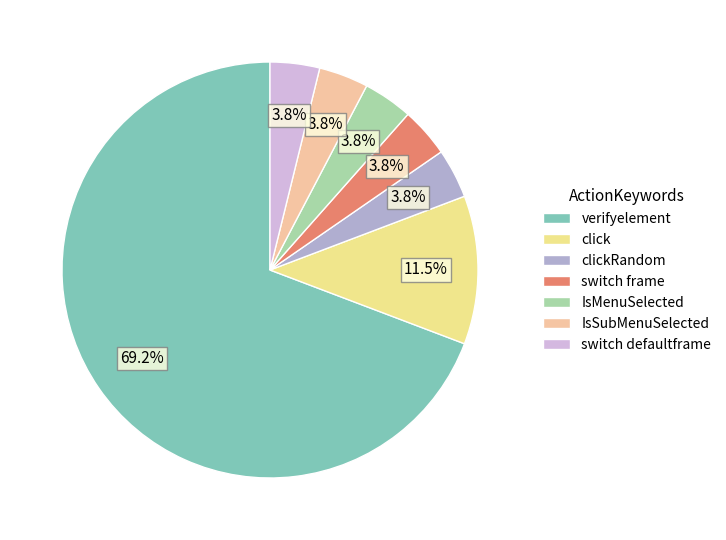

Is there any slice that represents more than half of the pie?

Yes